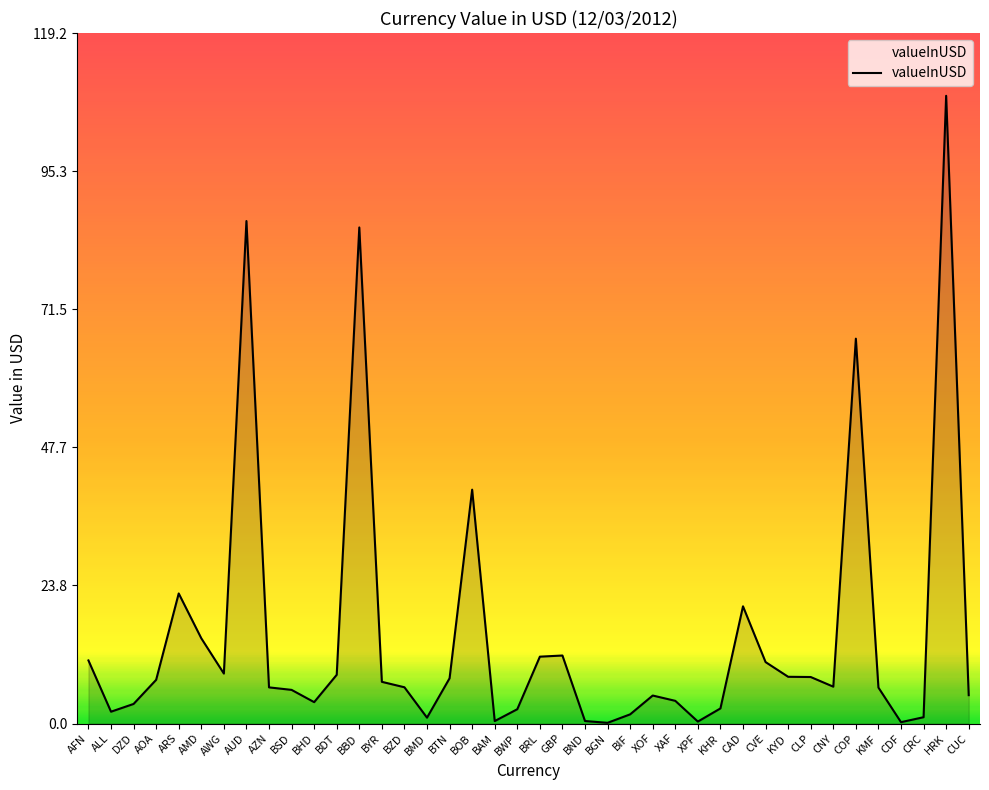

Which has a higher value, BIF or AUD?

AUD